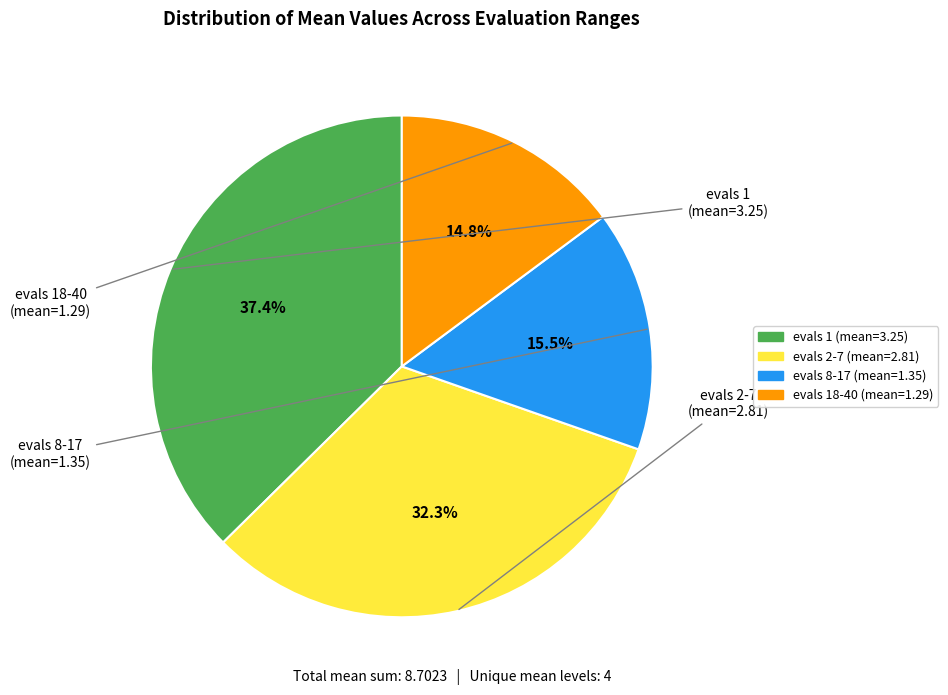

Is there any slice that represents more than half of the pie?

No